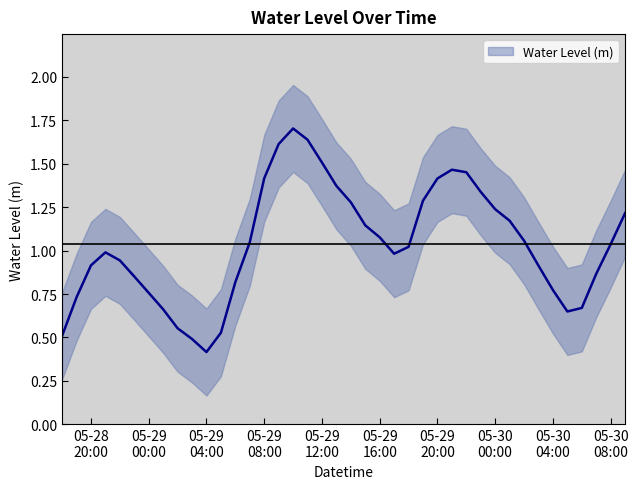

What is the average value?

1.0